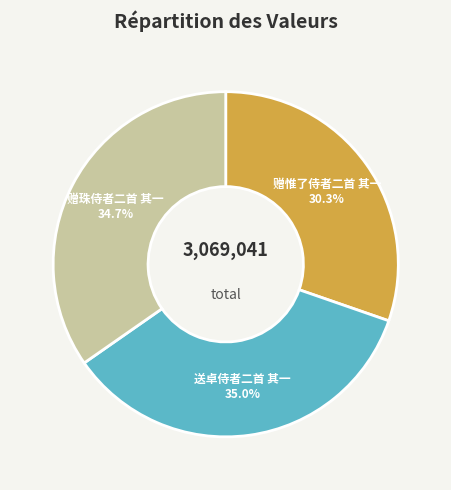

Which has a higher value, 赠惟了侍者二首 其一 or 赠珠侍者二首 其一?

赠珠侍者二首 其一